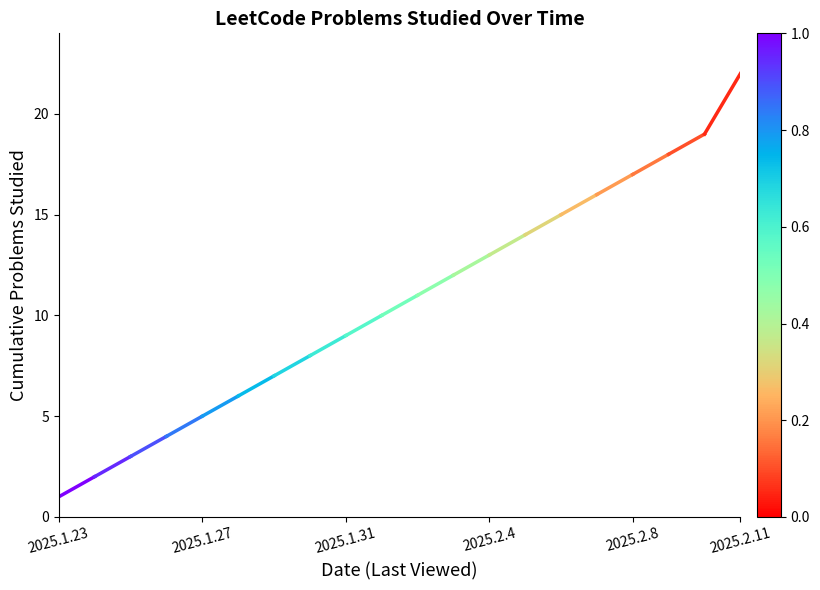

Which has a higher value, 2025.1.23 or 2025.1.27?

2025.1.27